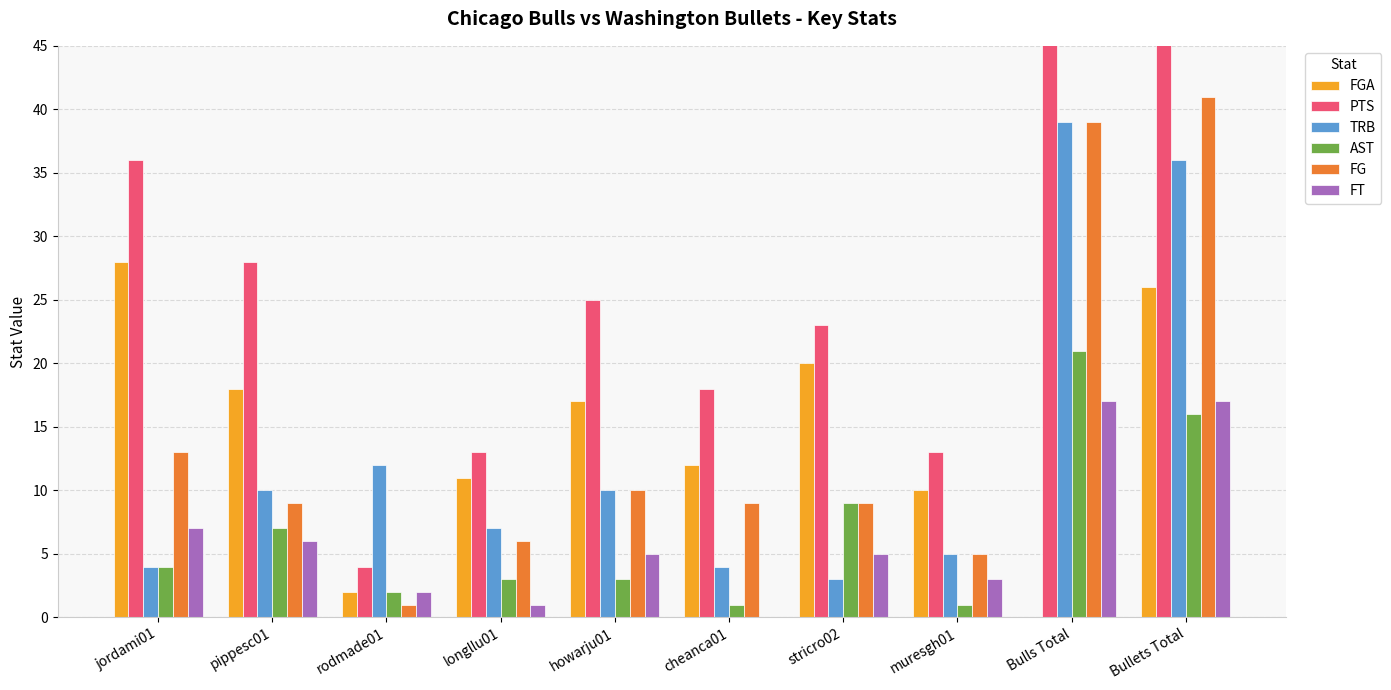

What is the highest value of the FGA series?

28